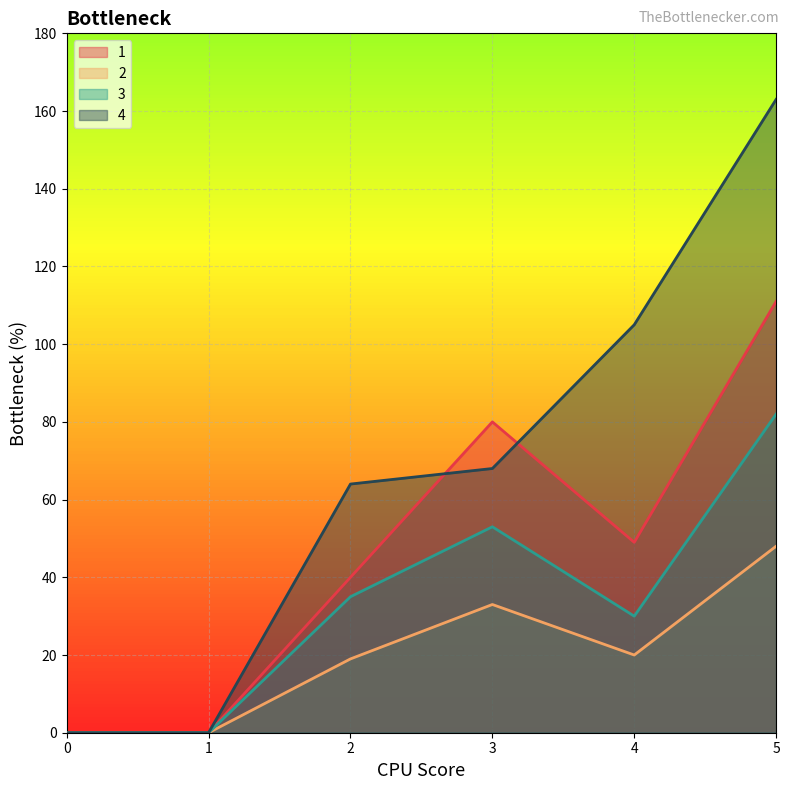

Reading right to left, transcribe all the data shown in this chart.

1: 111	49	80	40	0	0
2: 48	20	33	19	0	0
3: 82	30	53	35	0	0
4: 163	105	68	64	0	0